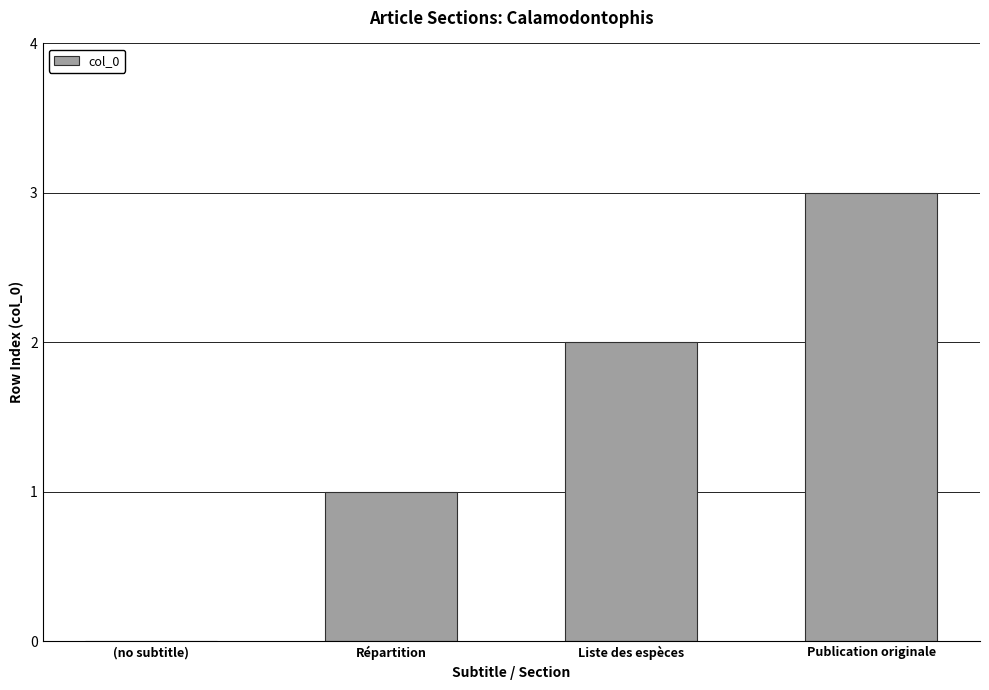

Reading left to right, transcribe all the data shown in this chart.

(no subtitle)=0	Répartition=1	Liste des espèces=2	Publication originale=3